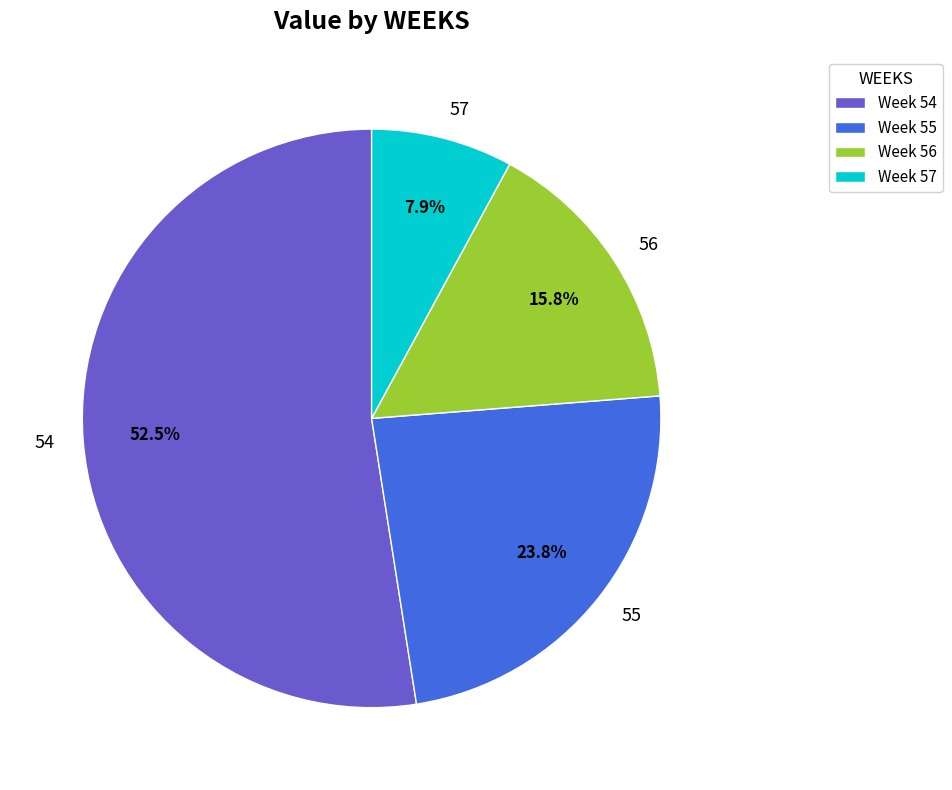

Does any single category account for the majority?

Yes